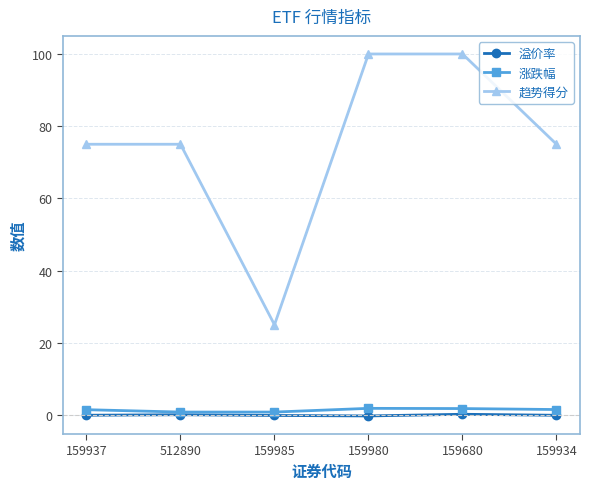

What is the label of the 2nd point from the left?

512890